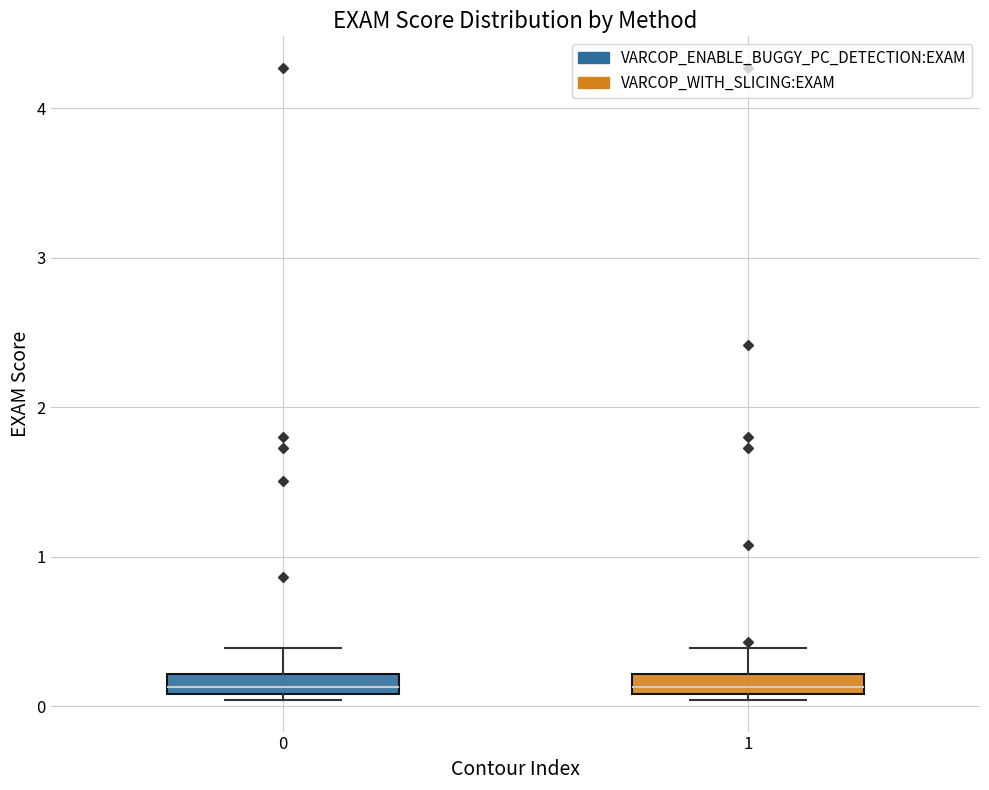

Where is the lower edge of the box at x = 0 on the y-axis? The values are not printed on the chart, so give them approximately, as read against the axis.

0.1